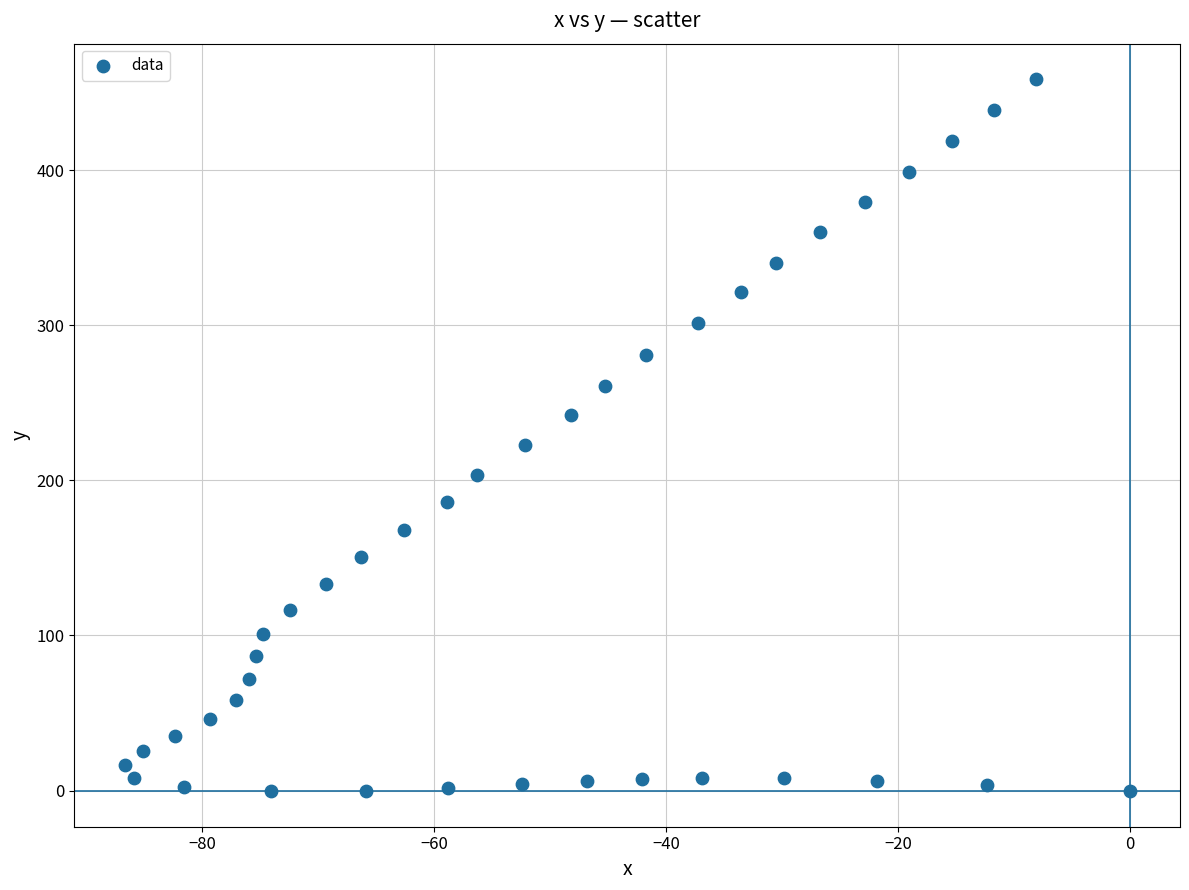

What Y value in the scatter plot is closest to 229?

222.8